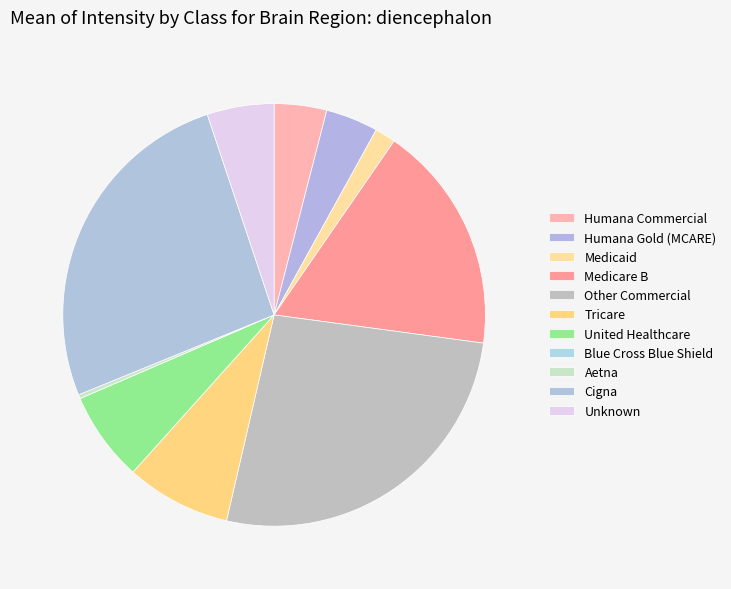

Combined, what portion of the pie is Cigna and Other Commercial?

52.5%